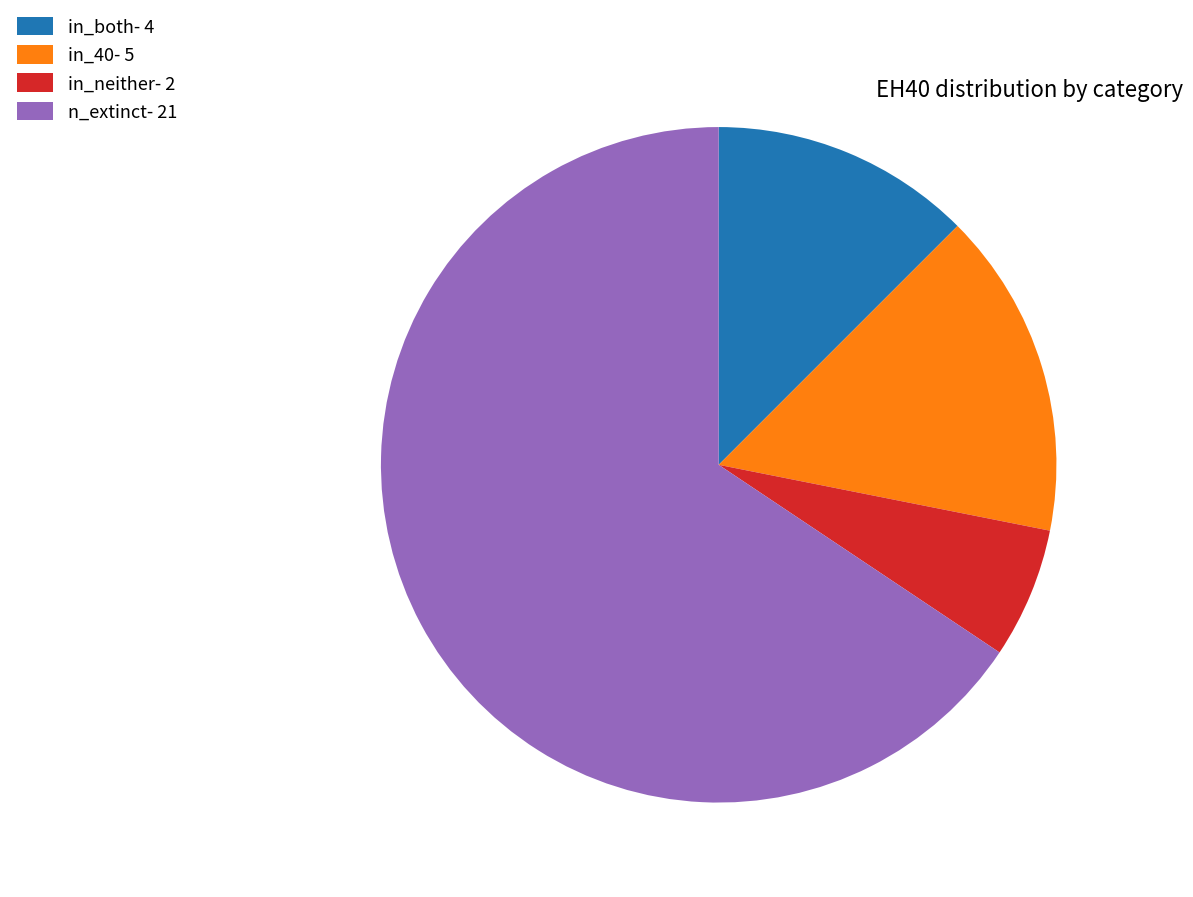

How many segments does this pie chart have?

4